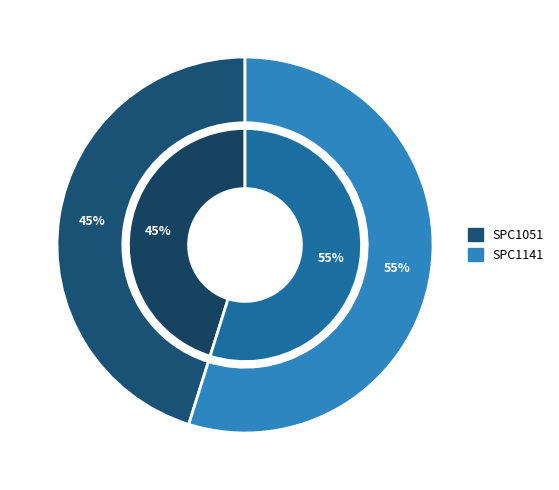

Which slice is the smallest?

SPC1051